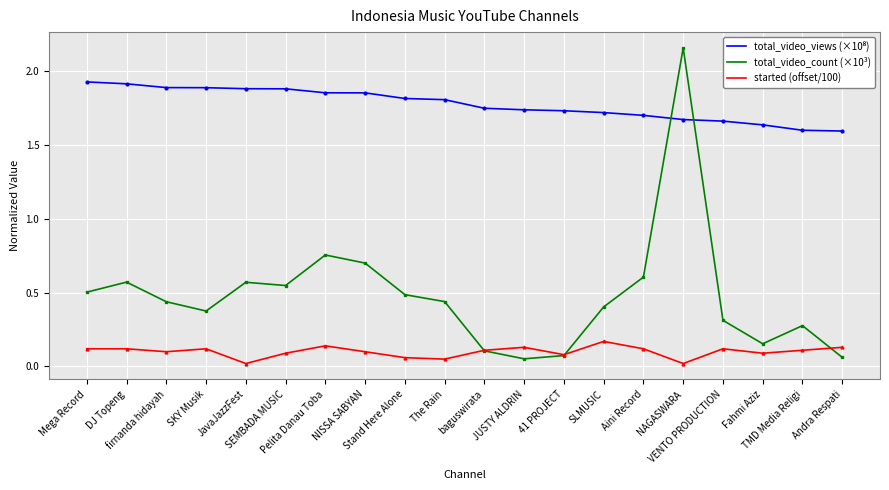

Which series has the largest range (max minus min)?

total_video_count (×10³)